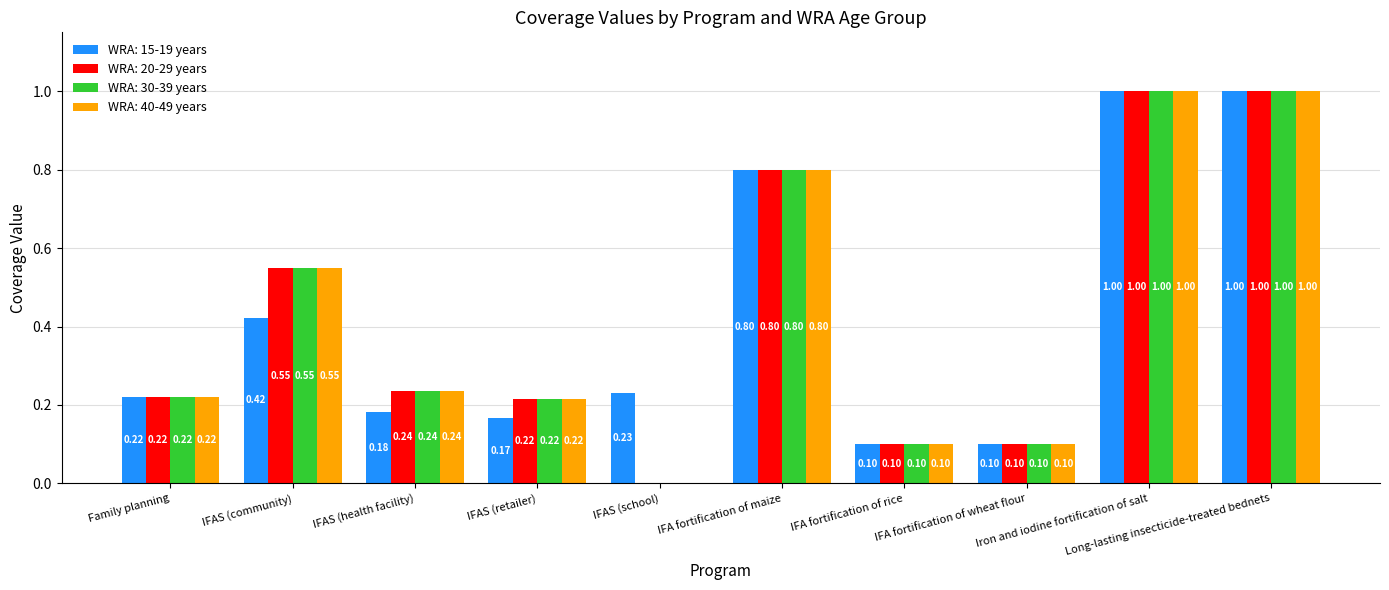

What is the sum of all WRA: 40-49 years values?

4.2